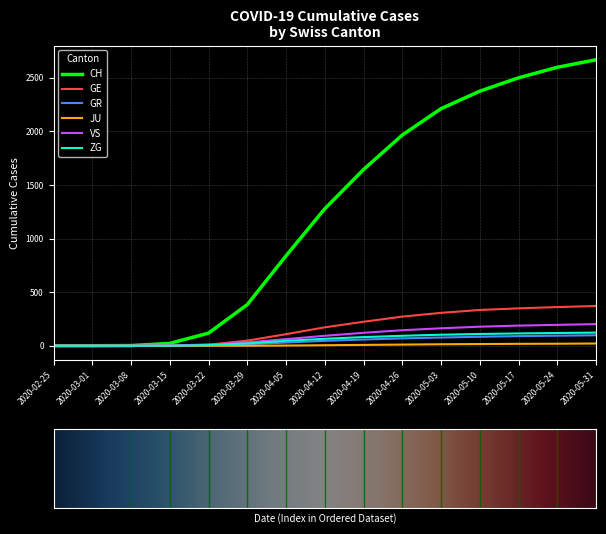

Which series changed the most between 2020-03-29 and 2020-04-26?

CH